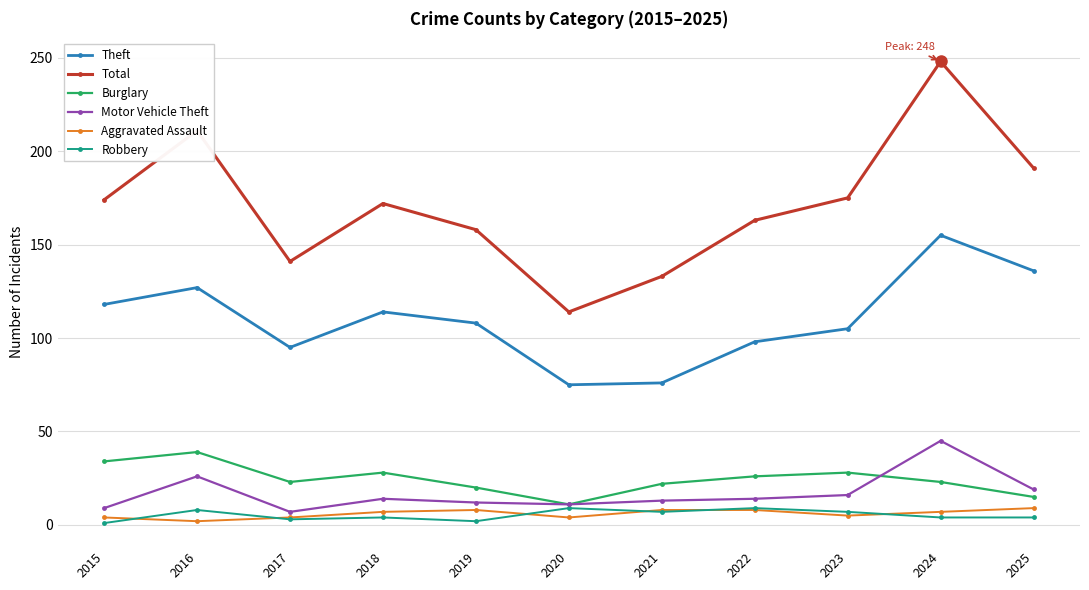

What are all the series names shown in the legend?

Theft, Total, Burglary, Motor Vehicle Theft, Aggravated Assault, Robbery